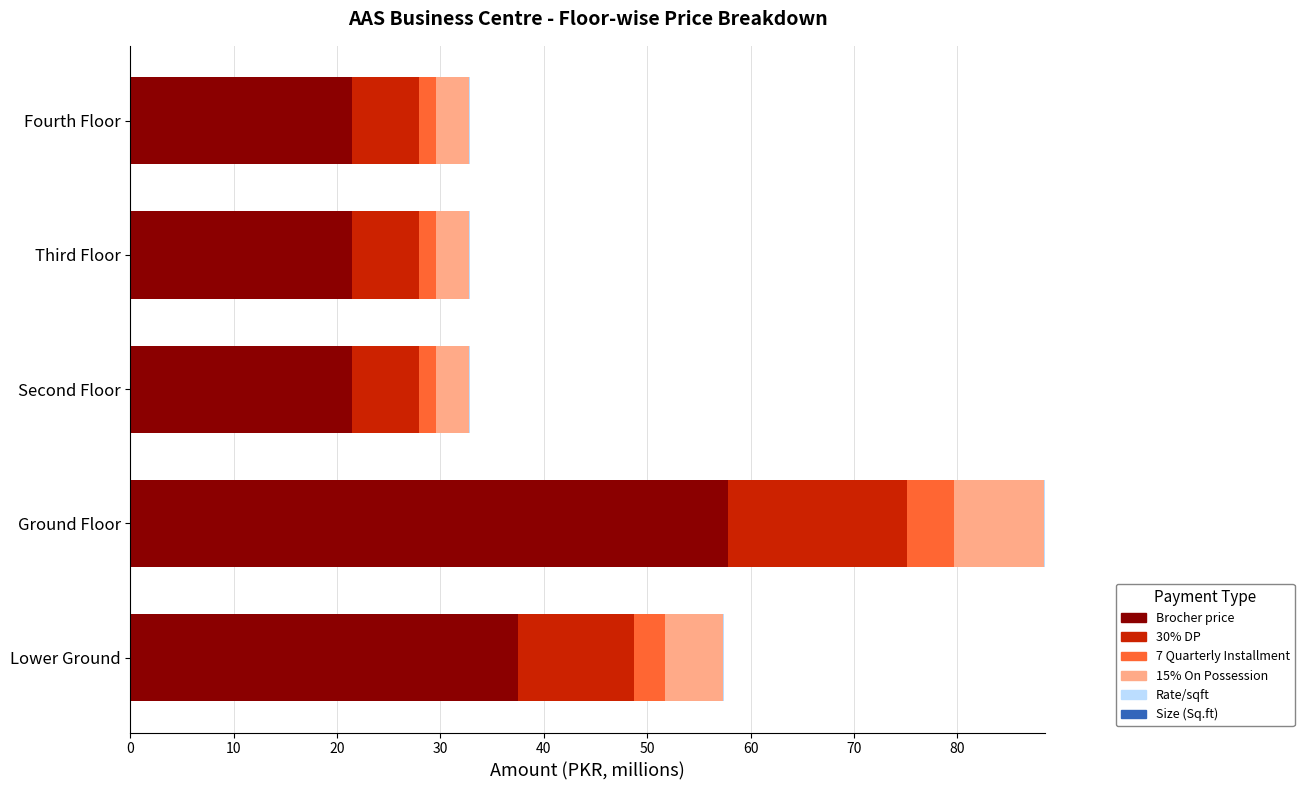

What is the maximum value for Brocher price?

57.8